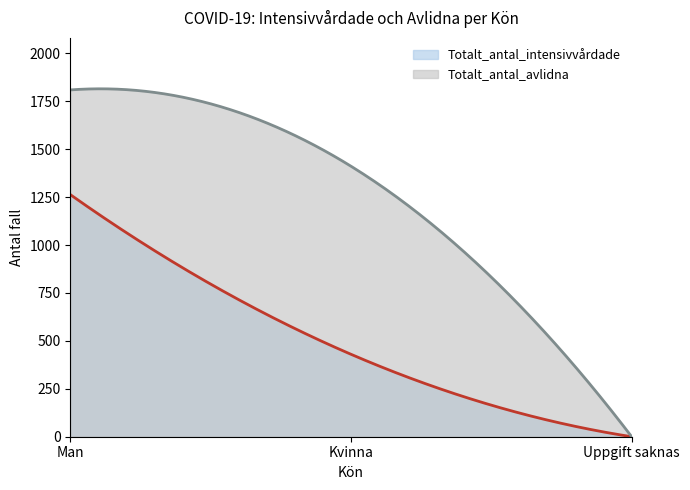

At which label does Totalt_antal_intensivvårdade first exceed 430?

Man